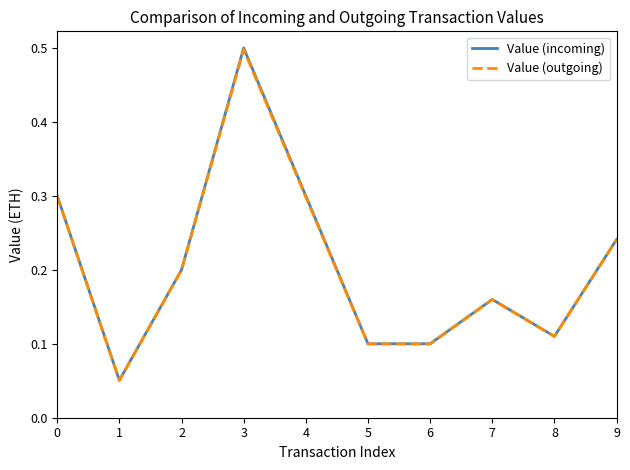

What is the maximum value for Value (outgoing)?

0.5